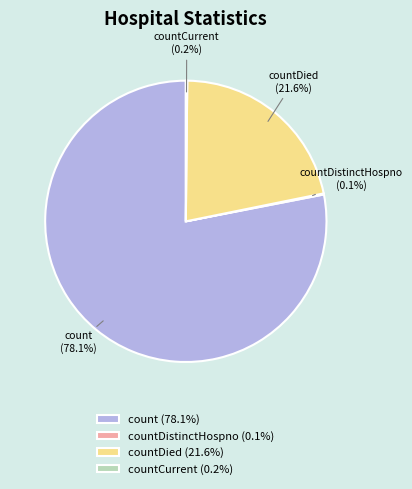

Is there any slice that represents more than half of the pie?

Yes